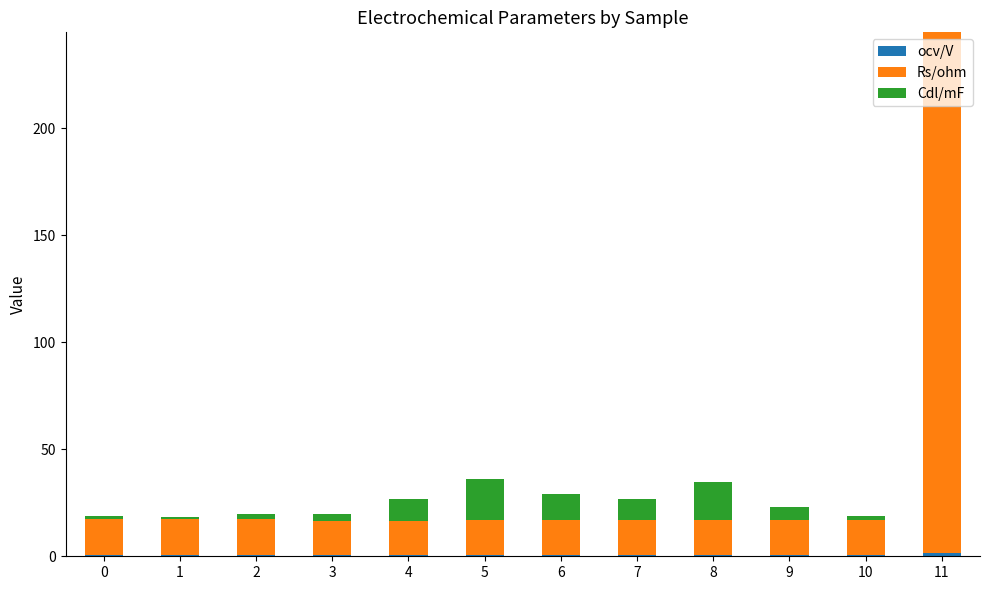

Are the bars grouped side by side (vs. stacked)?

No